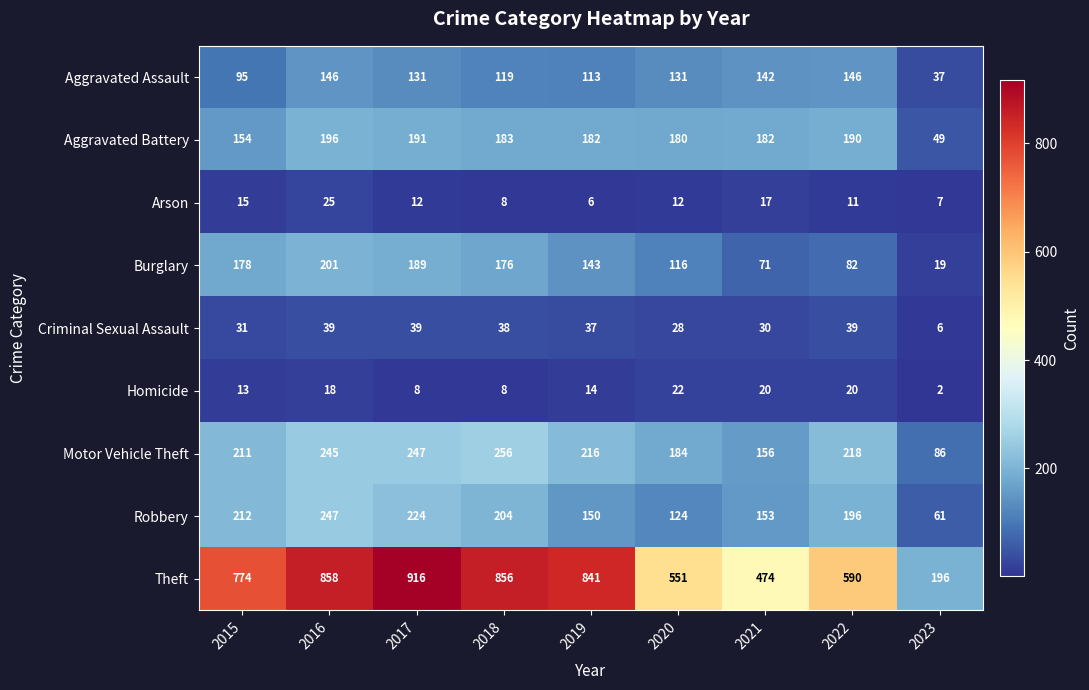

How many series are shown in this chart?

9